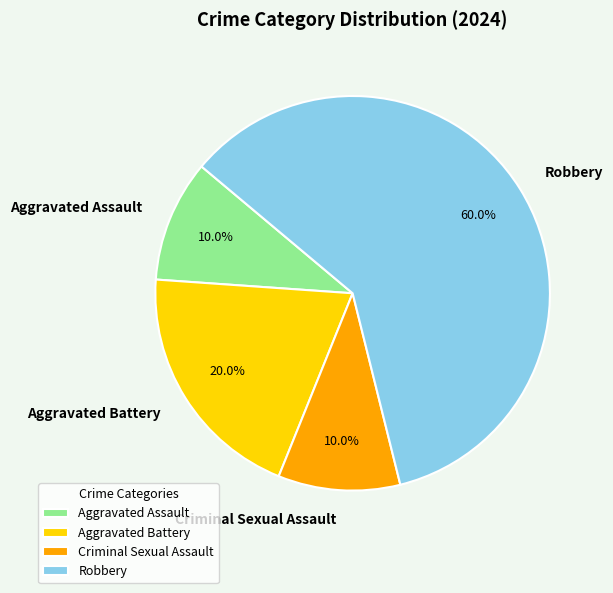

Which has a higher value, Aggravated Battery or Robbery?

Robbery